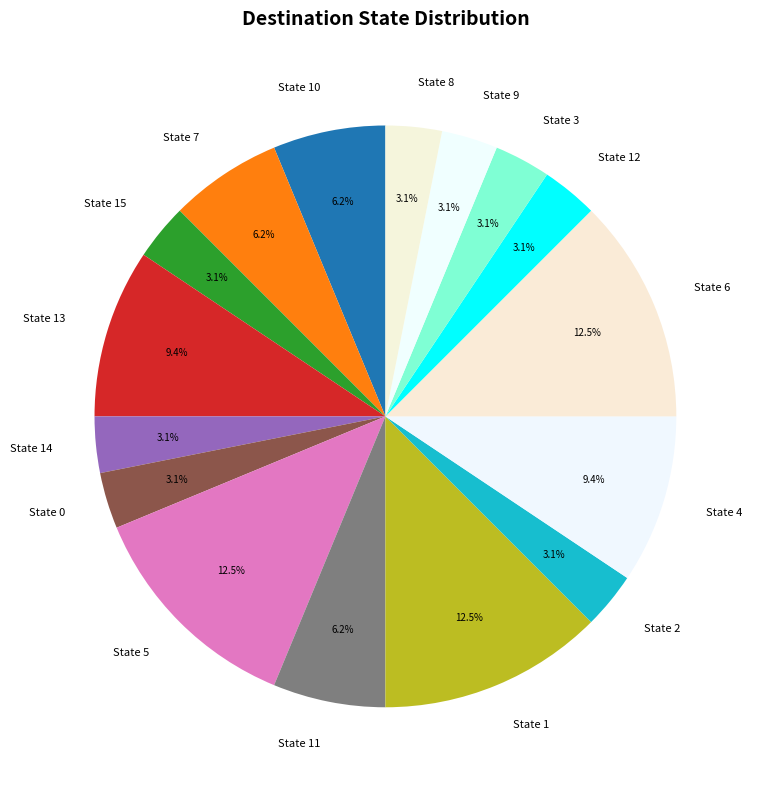

Combined, do State 6 and State 10 account for over 50%?

No